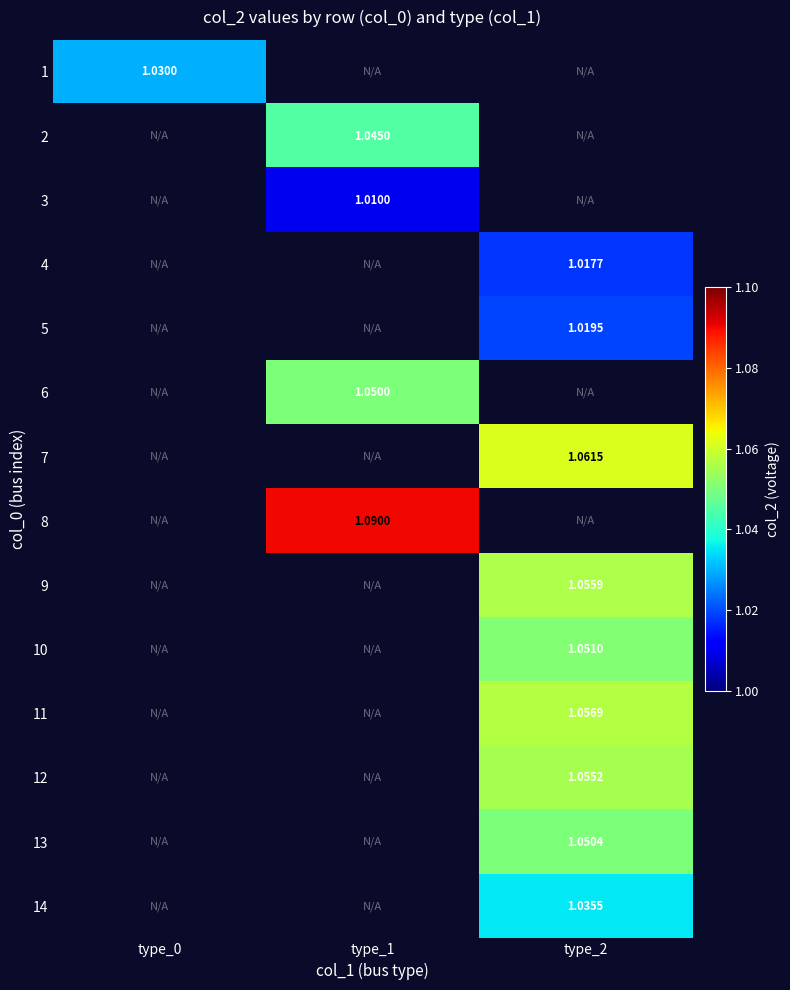

How many distinct data groups are displayed?

14